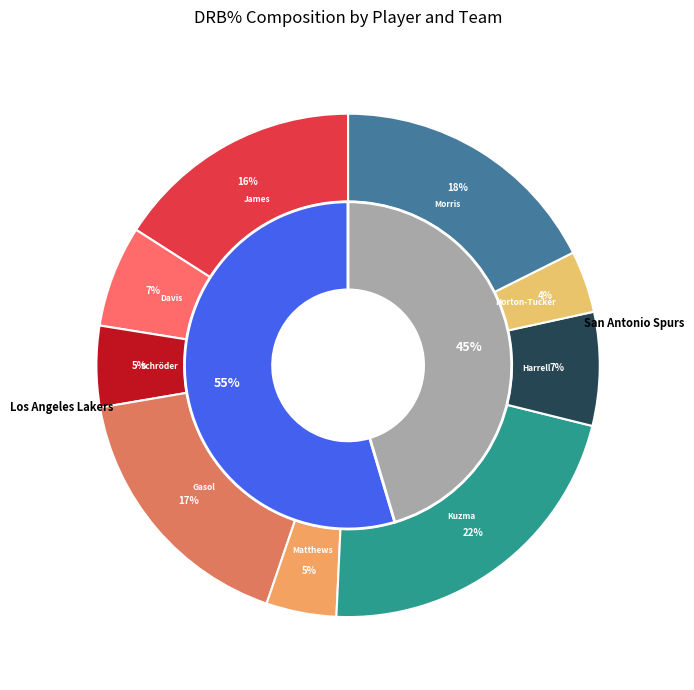

What percentage is the Marc Gasol slice, to the nearest percent?

17%